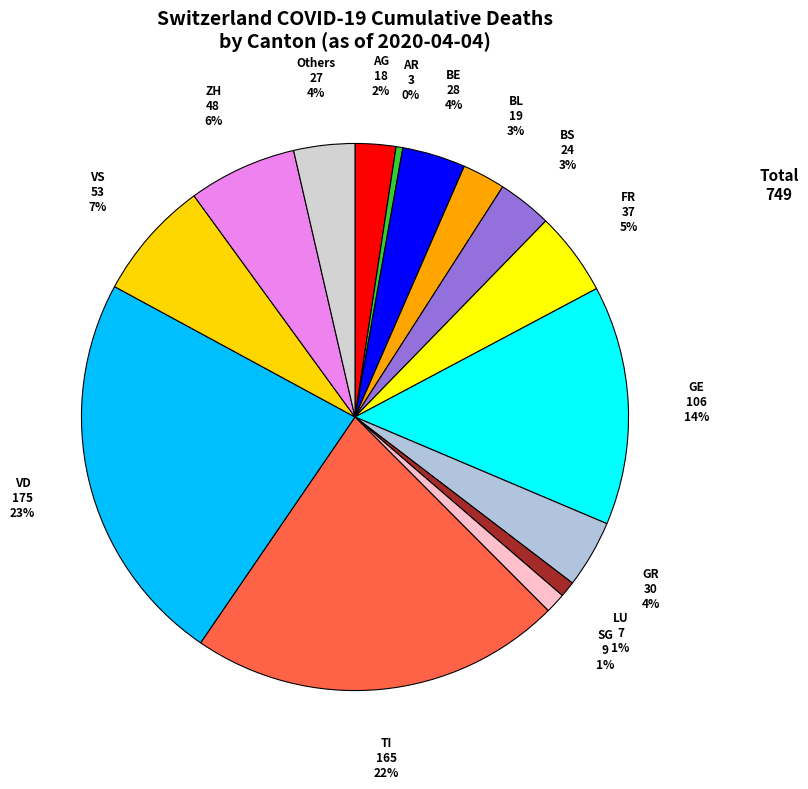

Count the number of slices in the pie.

15